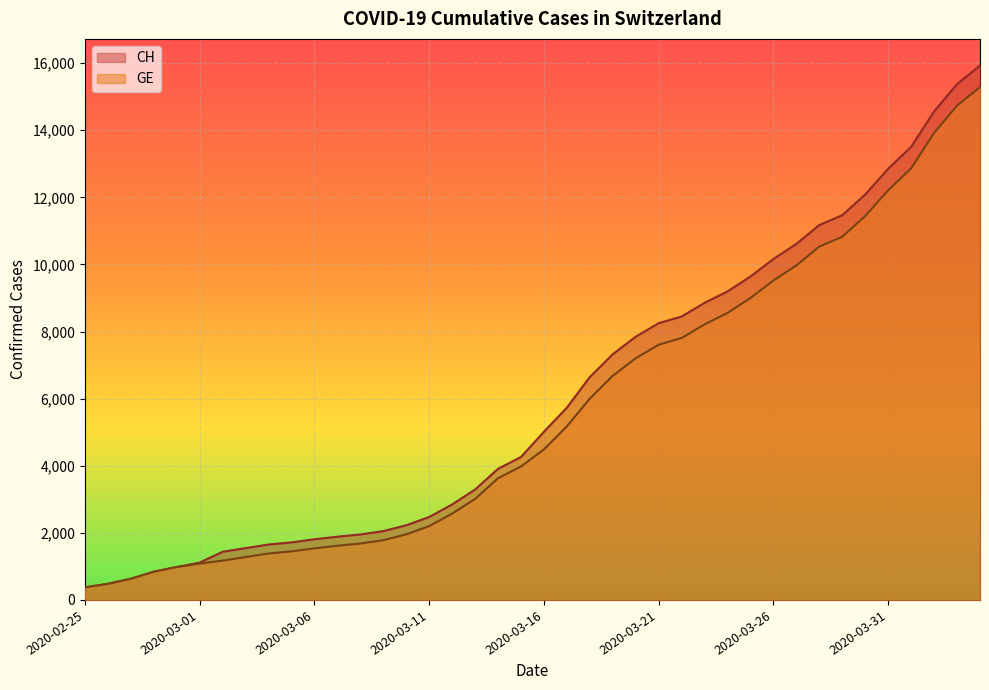

At how many categories does at least one series exceed 9238?

11